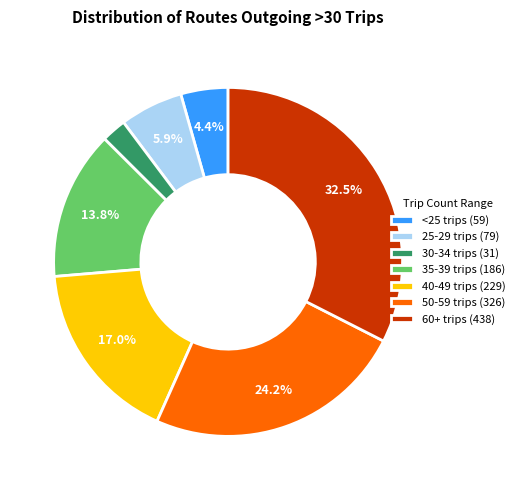

Rank the categories by value from lowest to highest.

30-34 trips (31), <25 trips (59), 25-29 trips (79), 35-39 trips (186), 40-49 trips (229), 50-59 trips (326), 60+ trips (438)